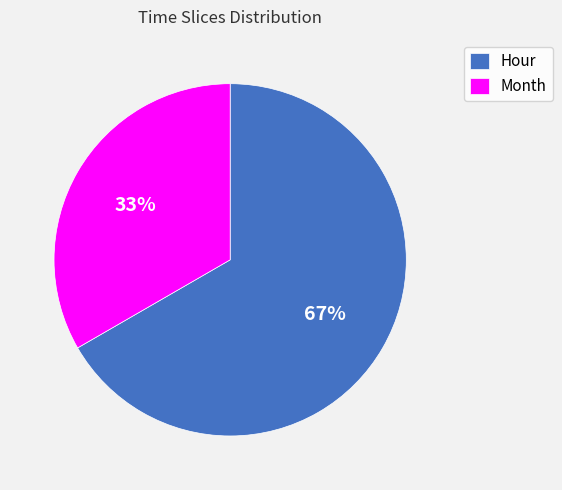

Is the sum of Month and Hour greater than half?

Yes